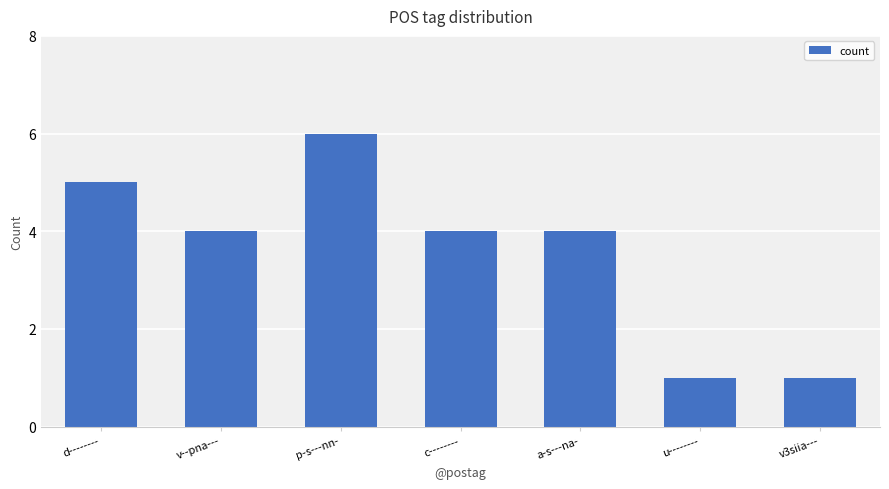

What is the difference between the maximum and minimum values?

5